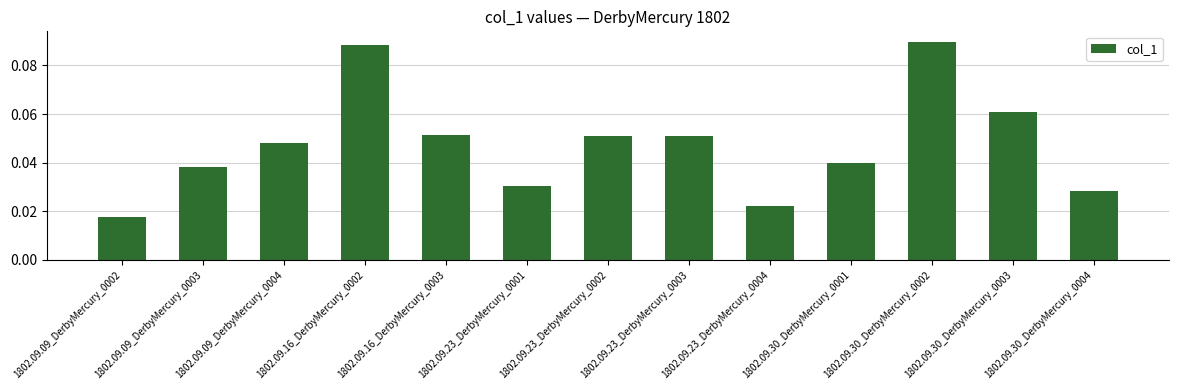

Count the values in the range 0 to 1.

13